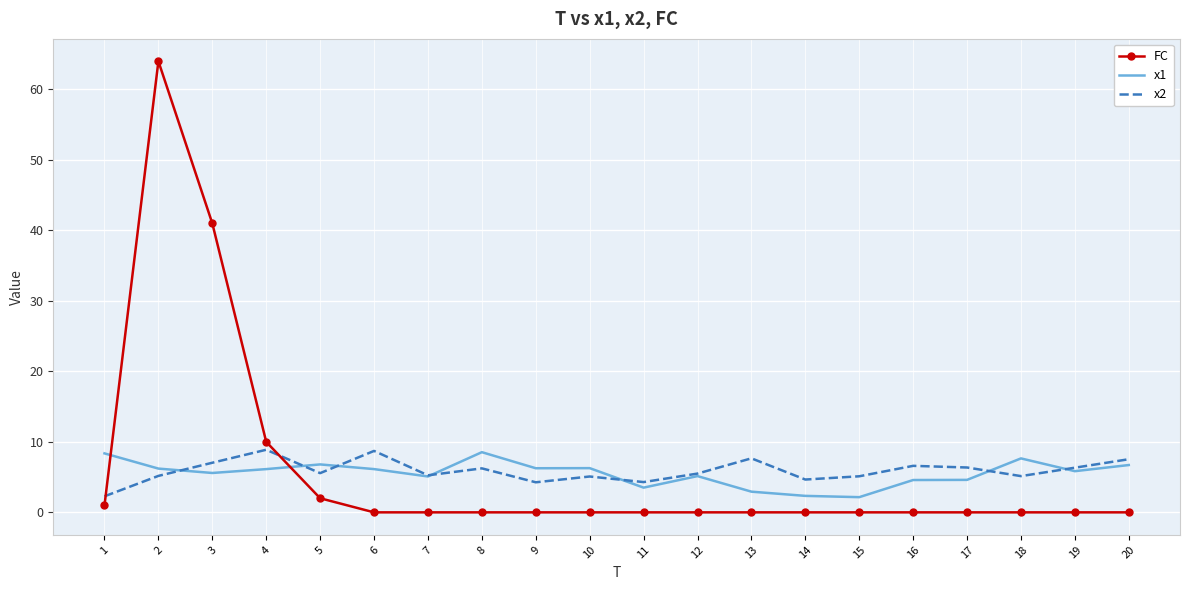

What is the total value across all series at 19?

12.2